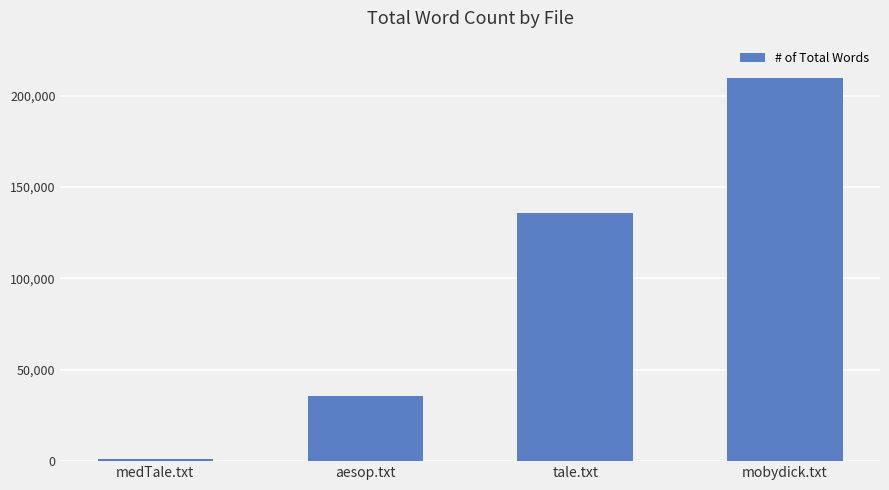

Which category has the lowest value across all series?

medTale.txt